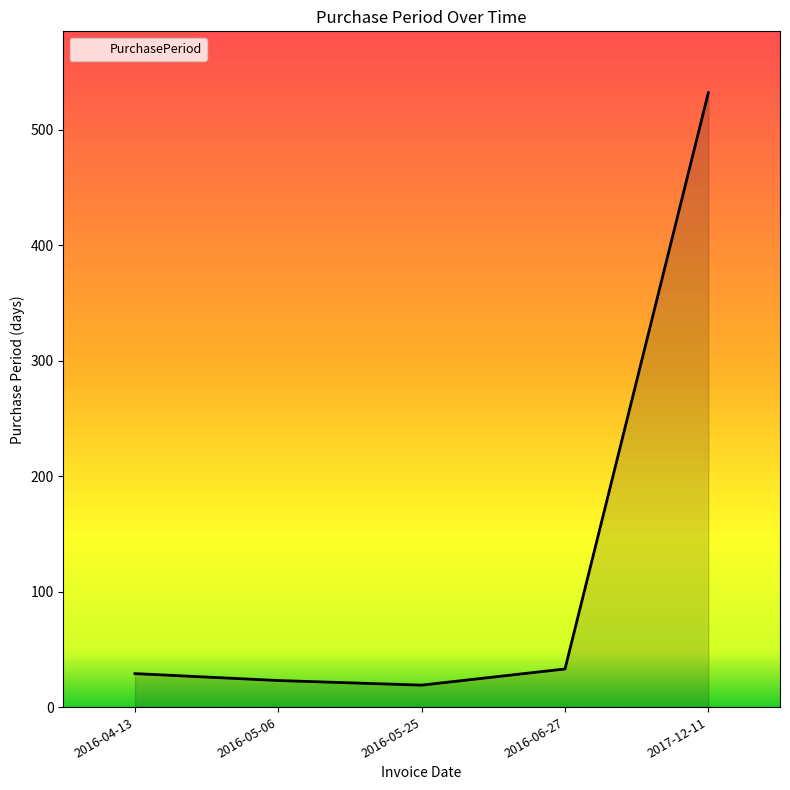

What is the greatest value displayed?

532